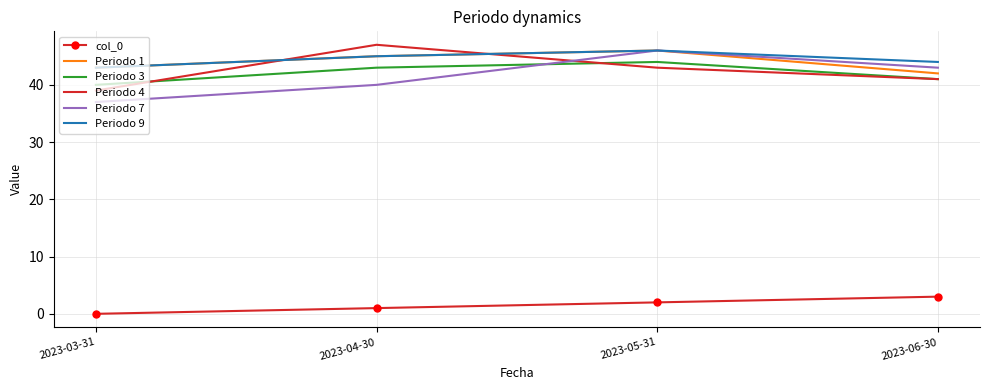

Reading left to right, list all the values displayed in this chart.

col_0: 2023-03-31=0	2023-04-30=1	2023-05-31=2	2023-06-30=3
Periodo 1: 2023-03-31=43	2023-04-30=45	2023-05-31=46	2023-06-30=42
Periodo 3: 2023-03-31=40	2023-04-30=43	2023-05-31=44	2023-06-30=41
Periodo 4: 2023-03-31=39	2023-04-30=47	2023-05-31=43	2023-06-30=41
Periodo 7: 2023-03-31=37	2023-04-30=40	2023-05-31=46	2023-06-30=43
Periodo 9: 2023-03-31=43	2023-04-30=45	2023-05-31=46	2023-06-30=44